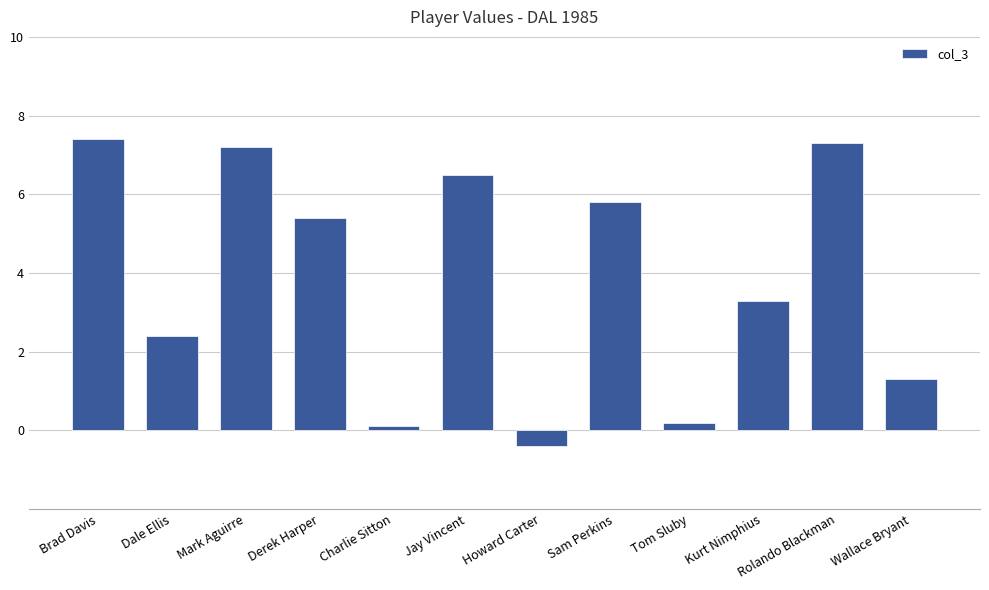

Reading left to right, extract all data points from this chart.

7.4	2.4	7.2	5.4	0.1	6.5	-0.4	5.8	0.2	3.3	7.3	1.3